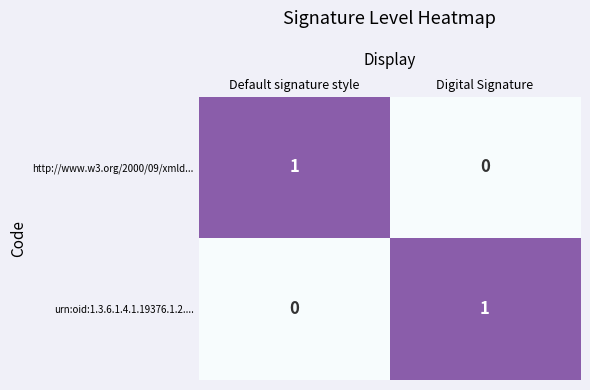

True or false: urn:oid:1.3.6.1.4.1.19376.1.2.... has a value of 0 at Default signature style.

True